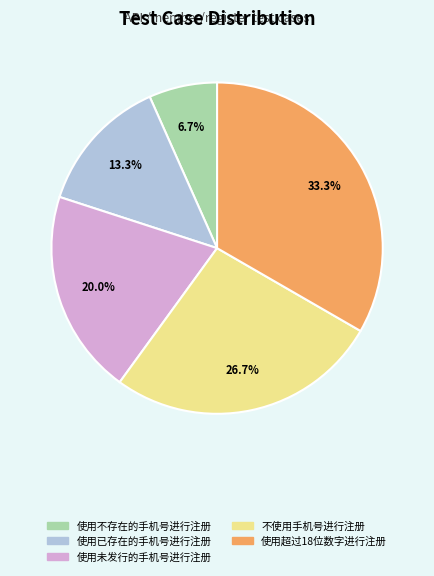

The 使用已存在的手机号进行注册 slice represents 27% of the pie. True or false?

False